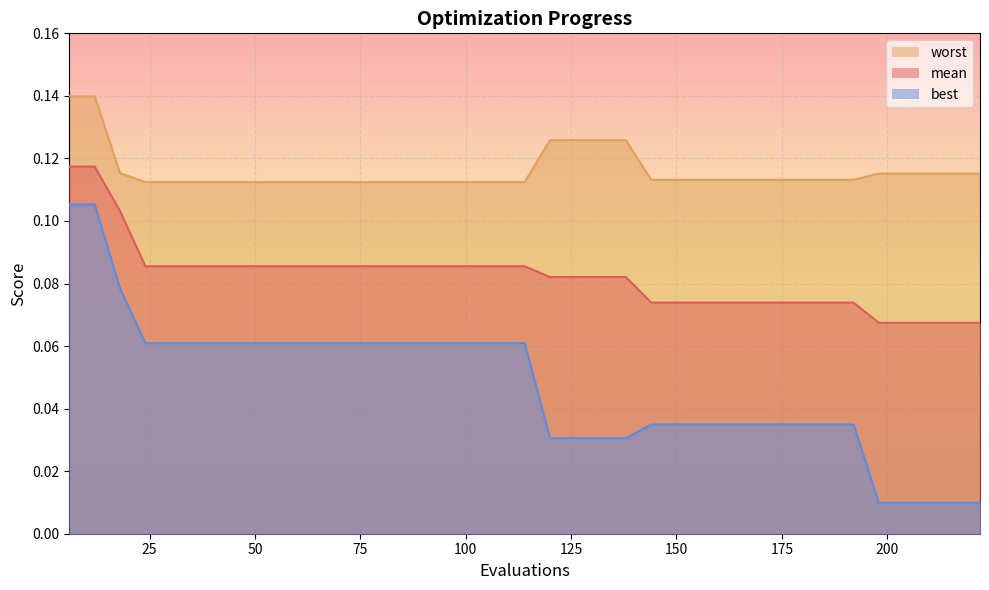

How many lines are shown in the chart?

3